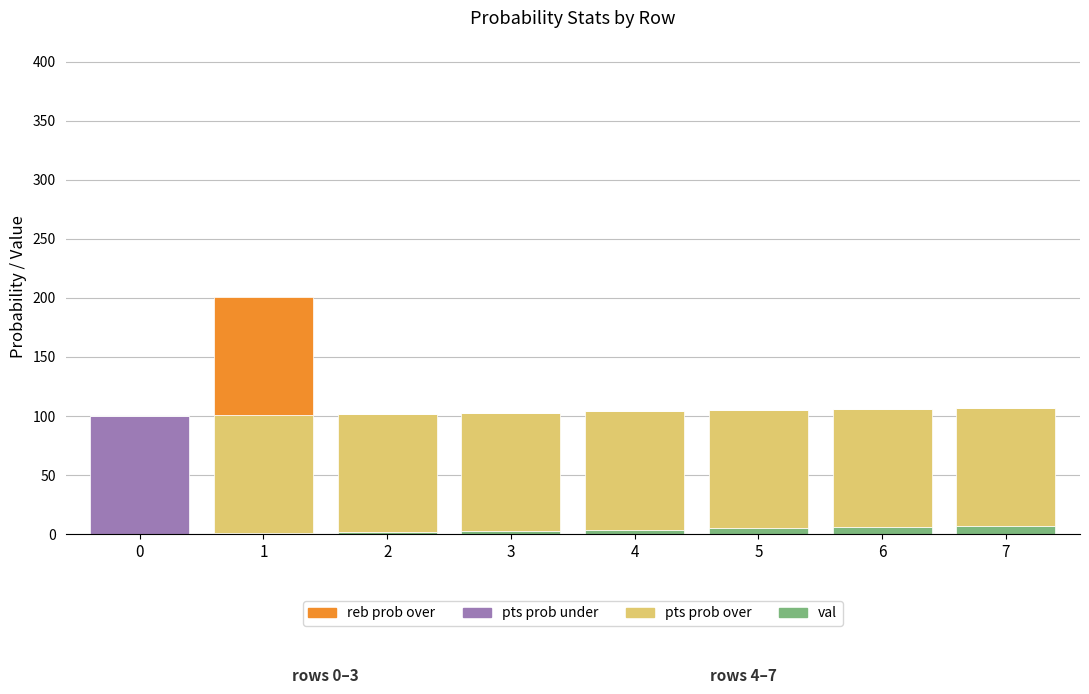

What is the difference between the maximum and minimum values in the pts prob under series?

100